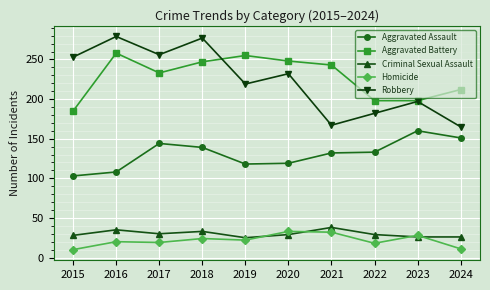

Which series has the largest range (max minus min)?

Robbery